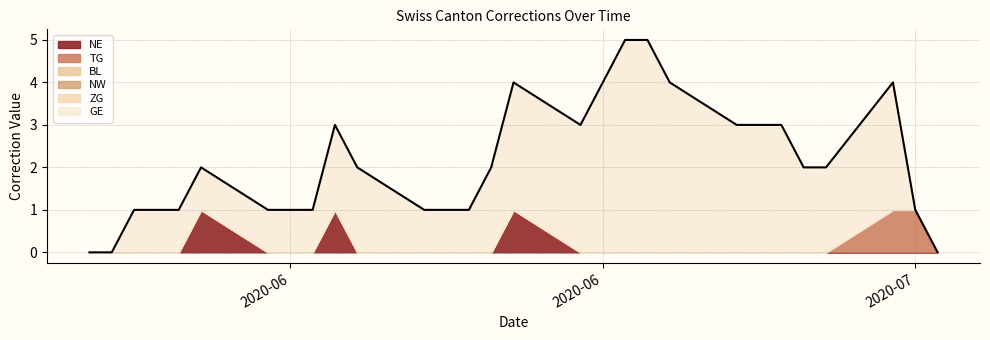

Is the value of TG at 2020-05-31 greater than the value of GE at 2020-06-11?

No